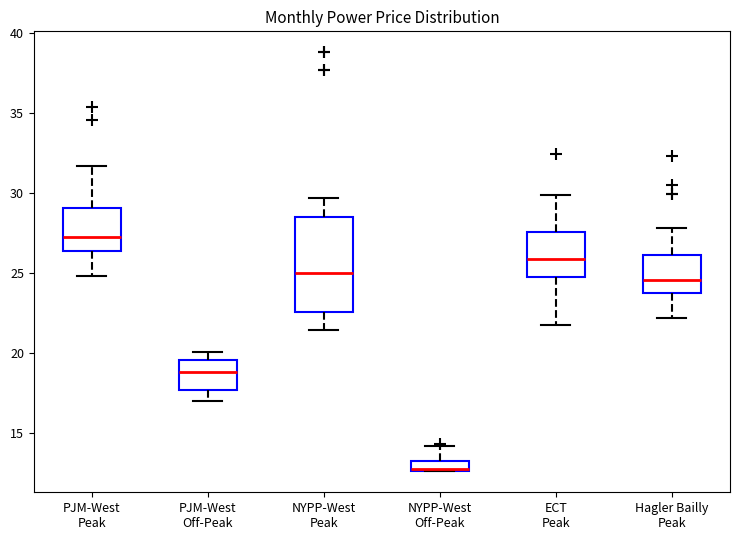

Where is the upper edge of the box for PJM-West Peak on the y-axis? The values are not printed on the chart, so give them approximately, as read against the axis.

29.0